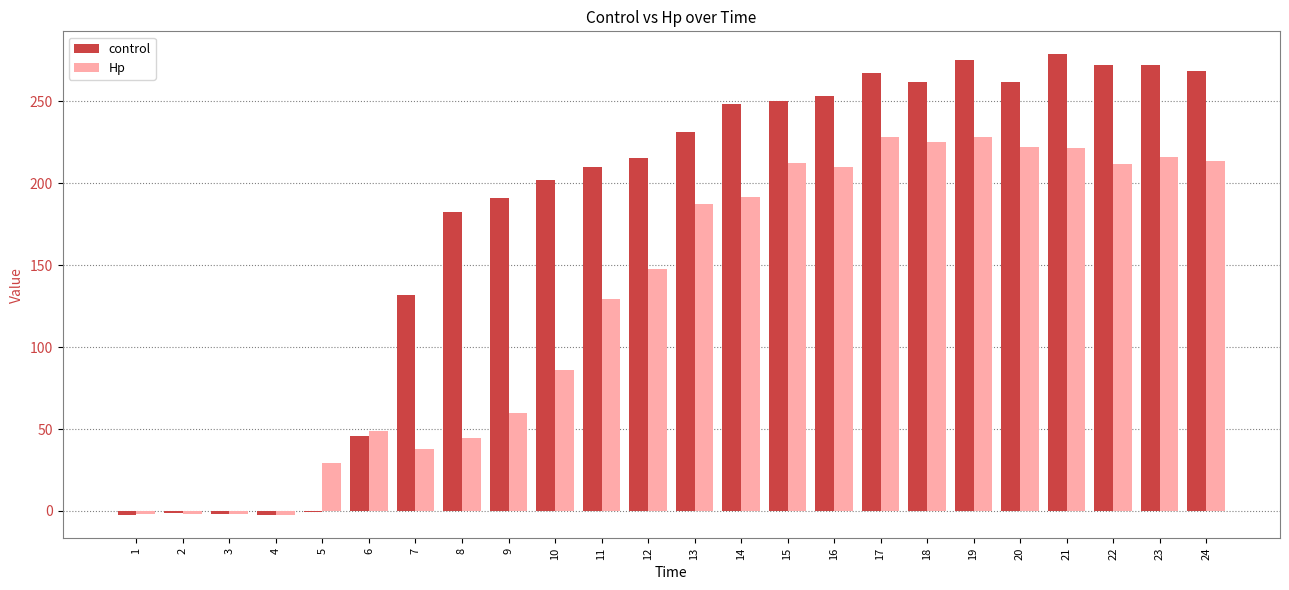

Which series has the largest total across all categories?

control